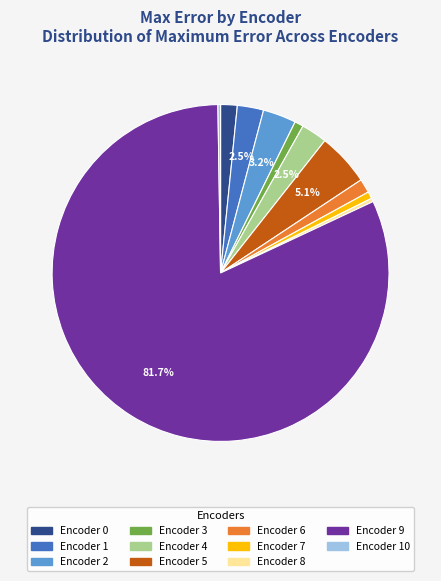

Does any single category account for the majority?

Yes